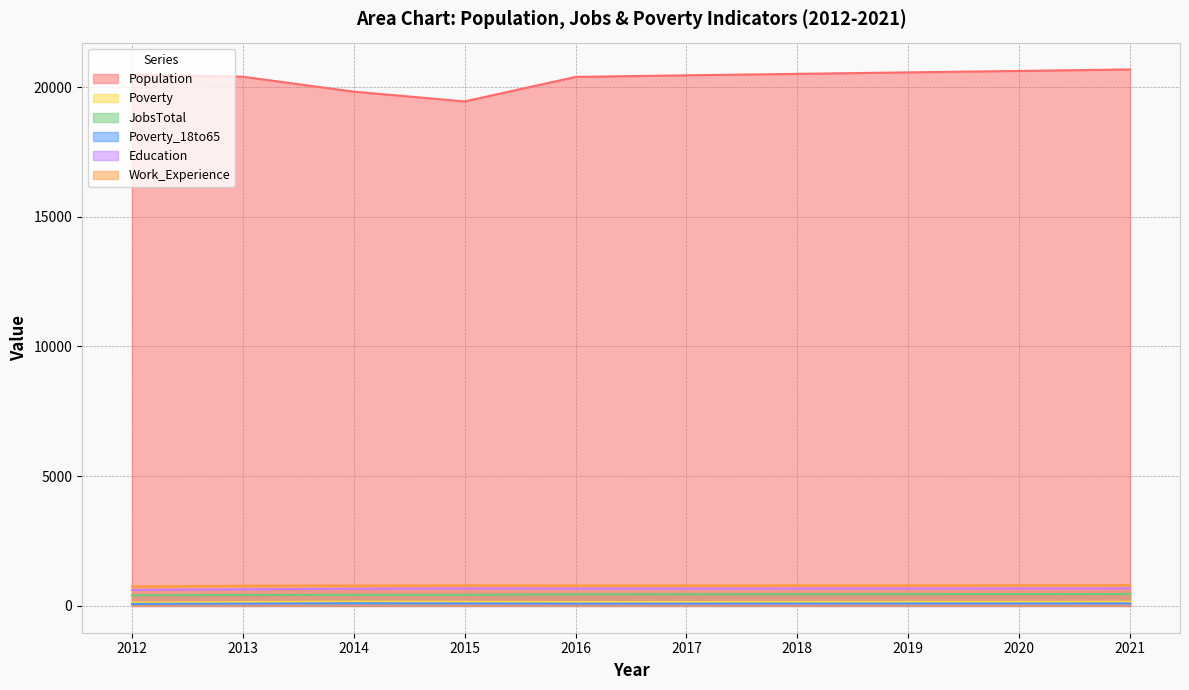

Where is the first local minimum for Population?

2015